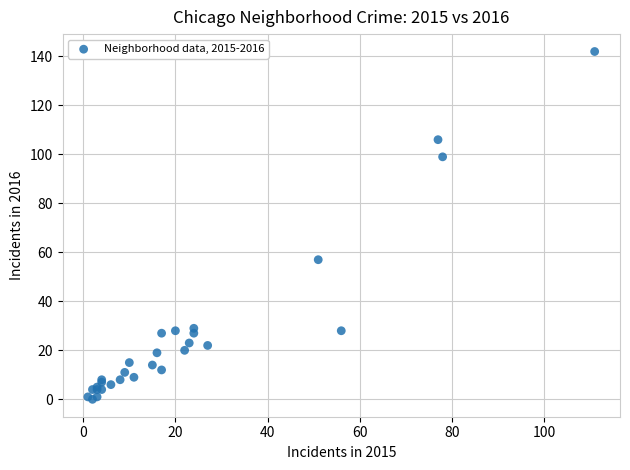

What Y value in the scatter plot is closest to 71?

57